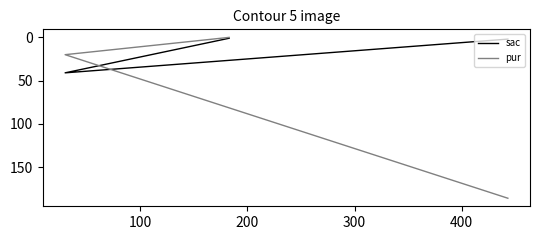

List the series in order of their overall mean, lowest first.

sac, pur